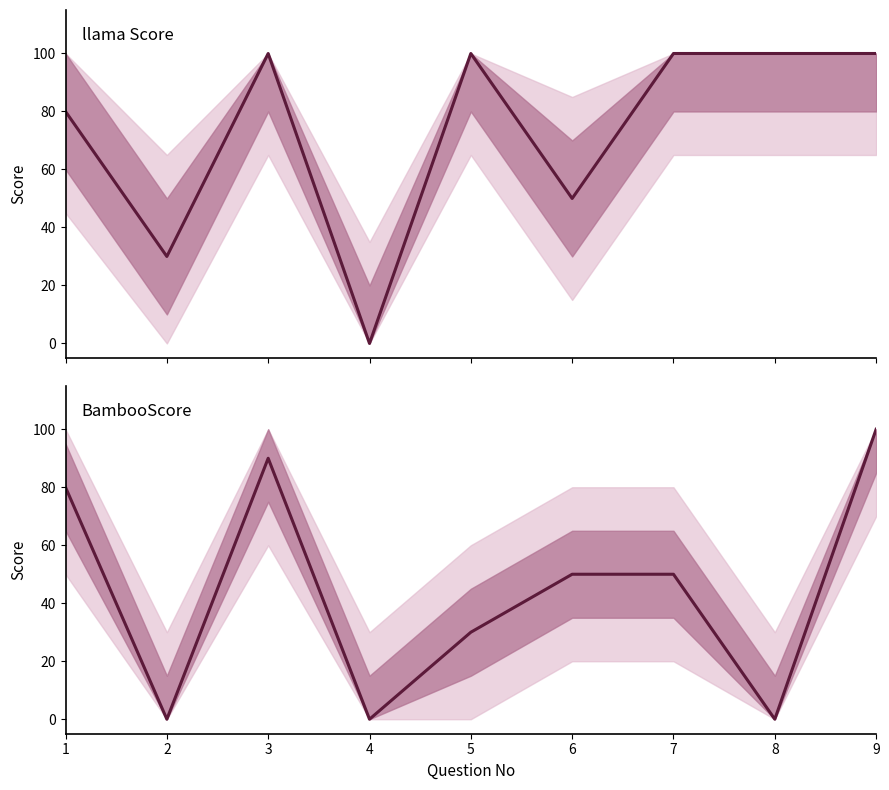

Which category has the lowest value in the llama Score series?

4